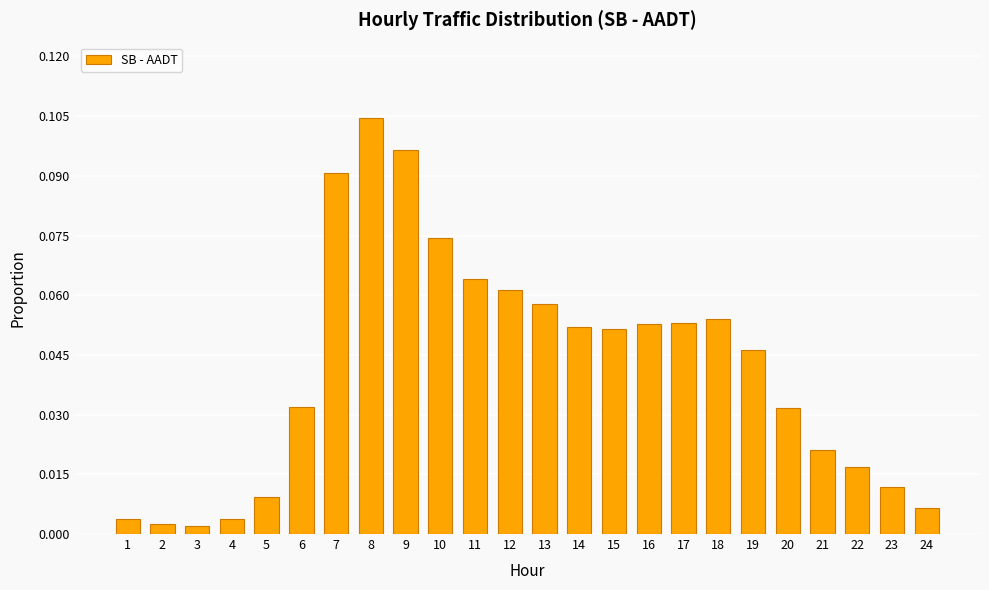

The chart shows a value of 0.0 at 16. True or false?

False